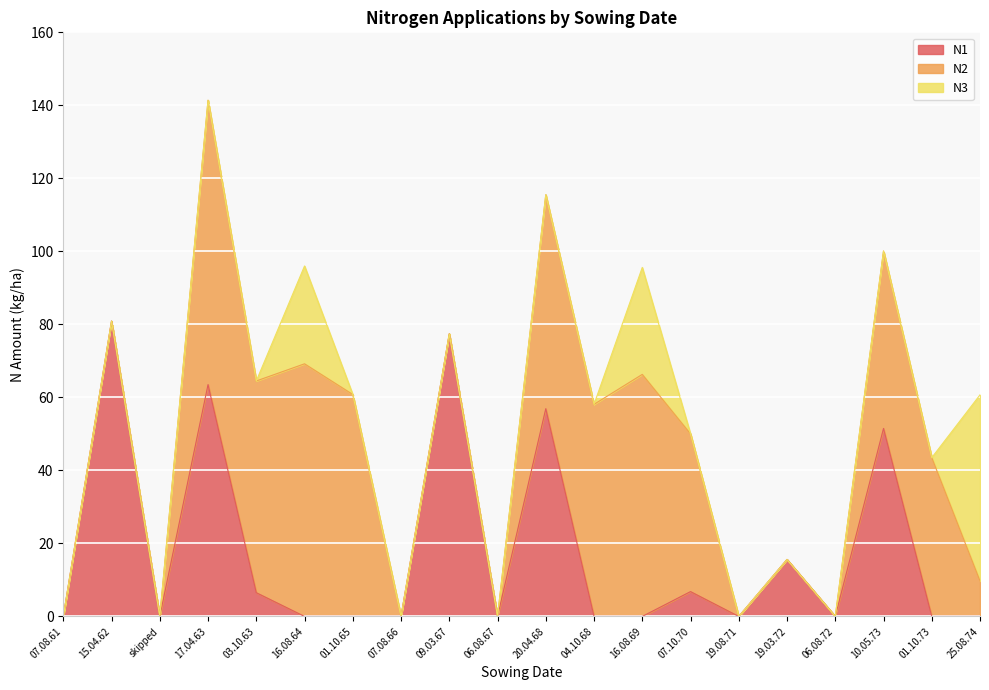

Where is N2 nearest to the value 38?

07.10.70